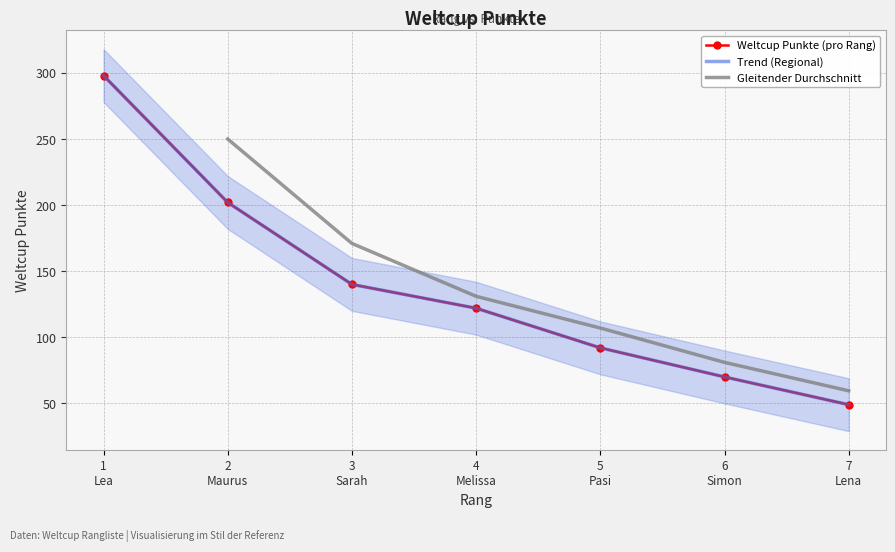

Count the number of values greater than 122.

3